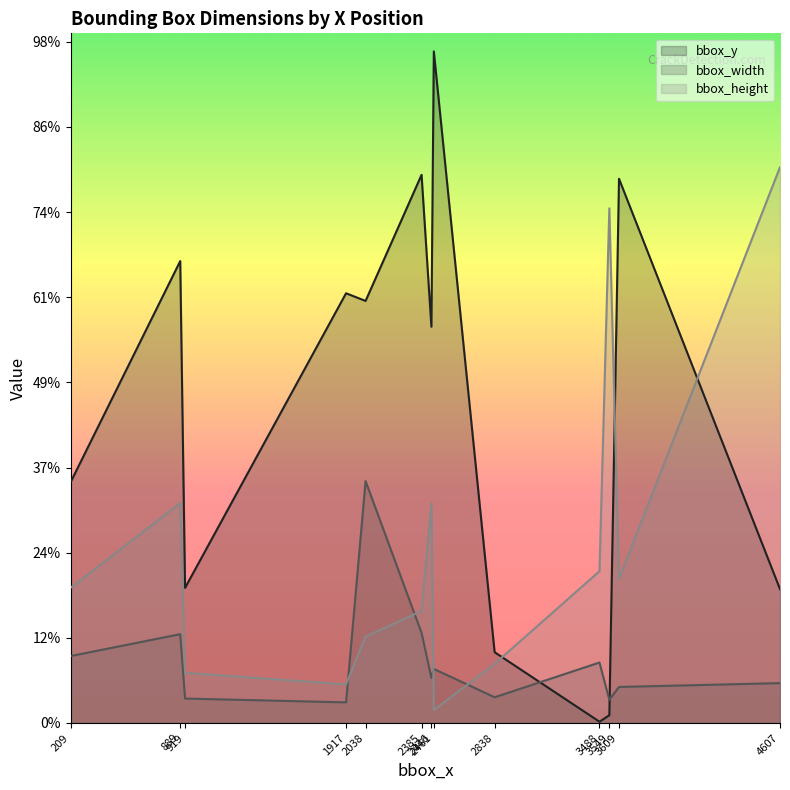

How many times do bbox_width and bbox_y cross each other?

2